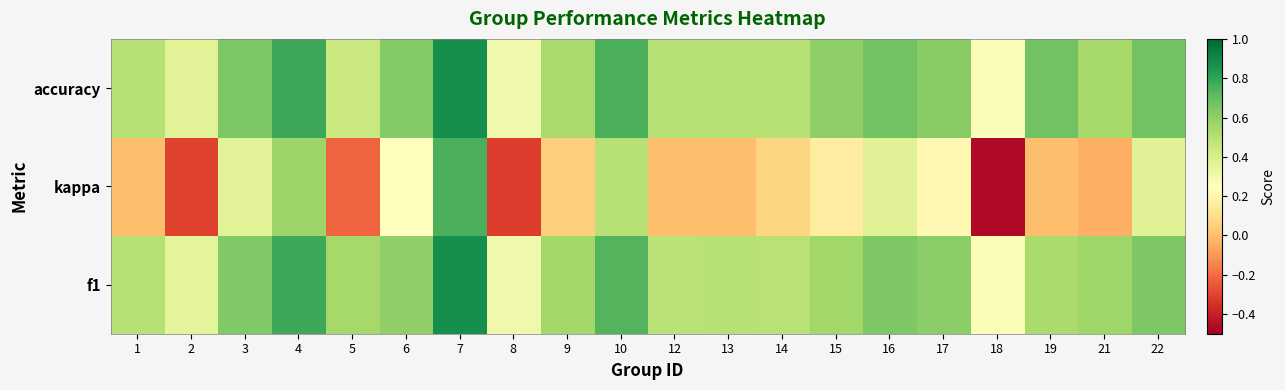

At 15, list the series in order from smallest to largest.

kappa, f1, accuracy